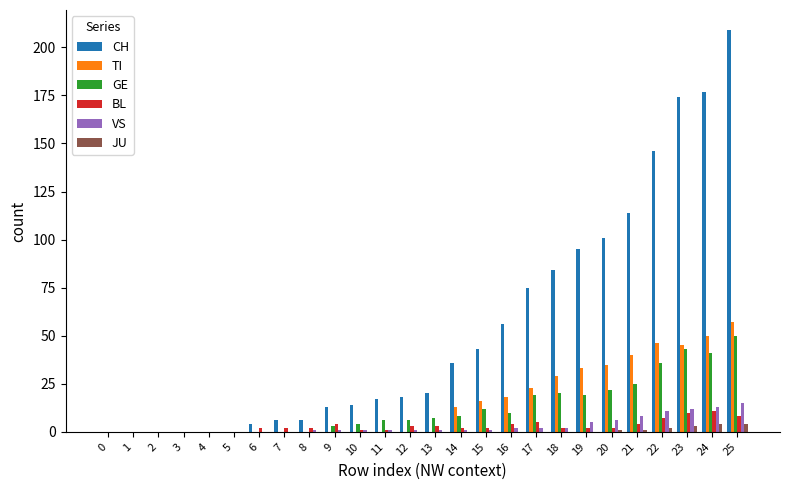

Which series has the largest total across all categories?

CH